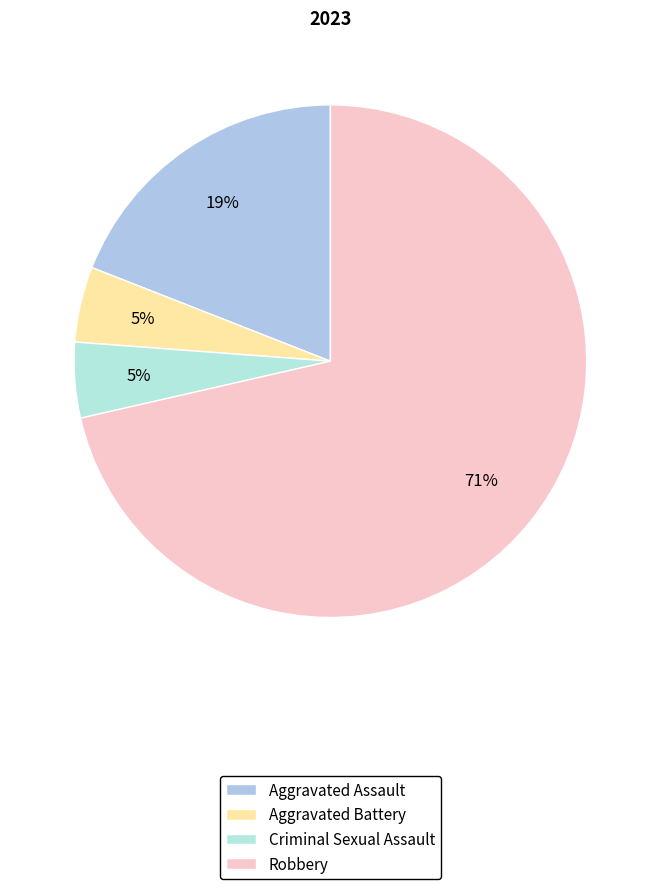

To the nearest percent, what portion does Aggravated Battery represent?

5%